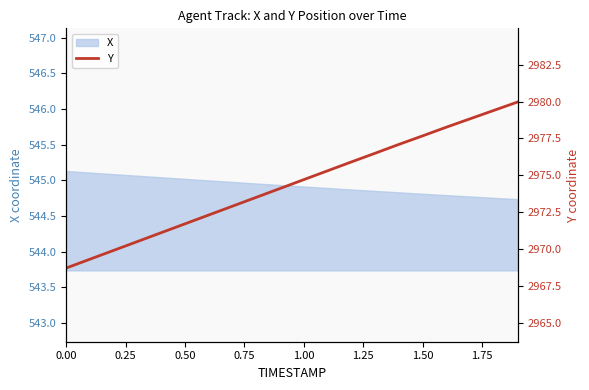

The X series shows 162.1 at 1.00. True or false?

False